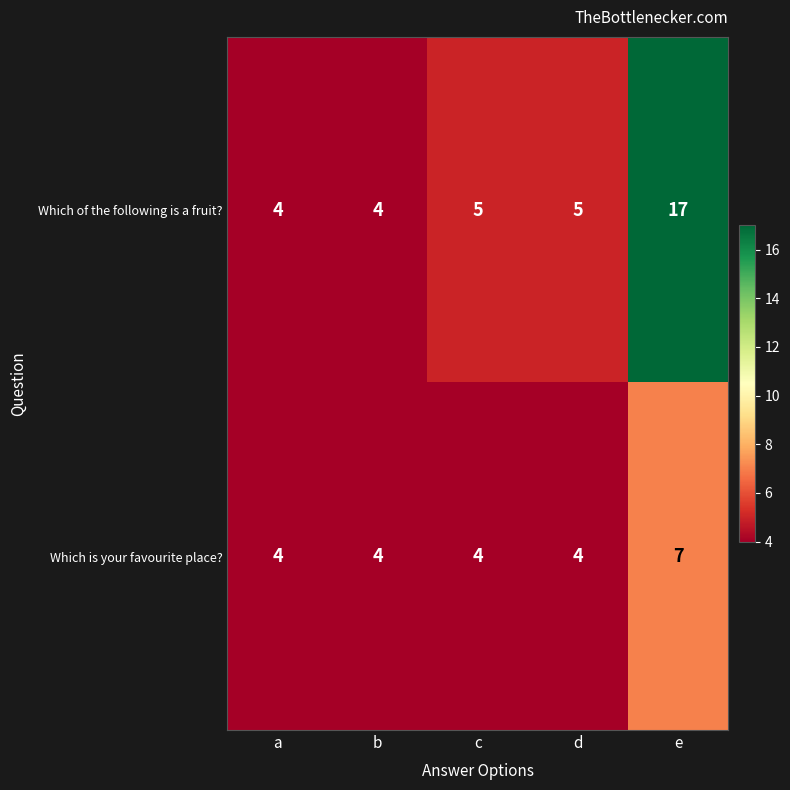

What is the sum of the Which of the following is a fruit? values at d and b?

9